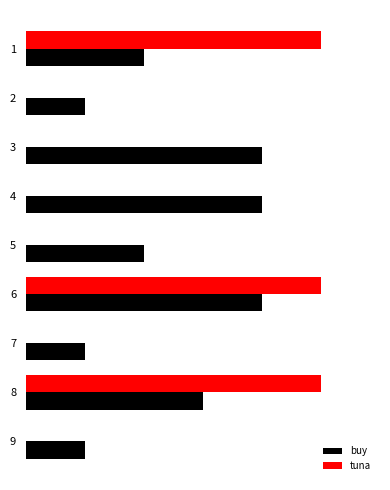

What are all the series names shown in the legend?

buy, tuna